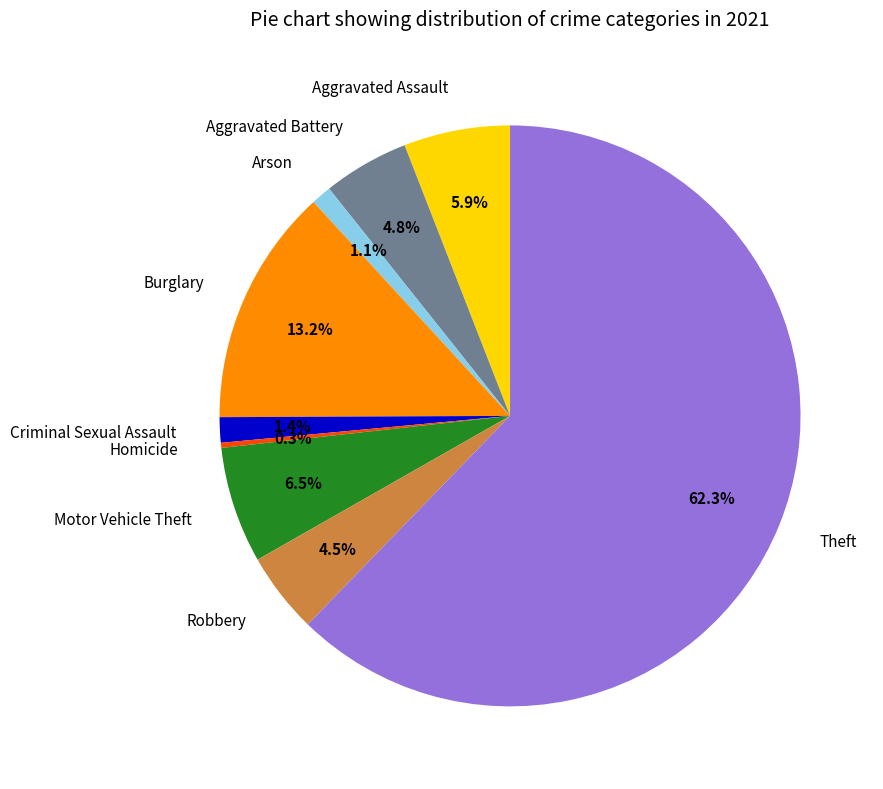

Which category accounts for the majority?

Theft